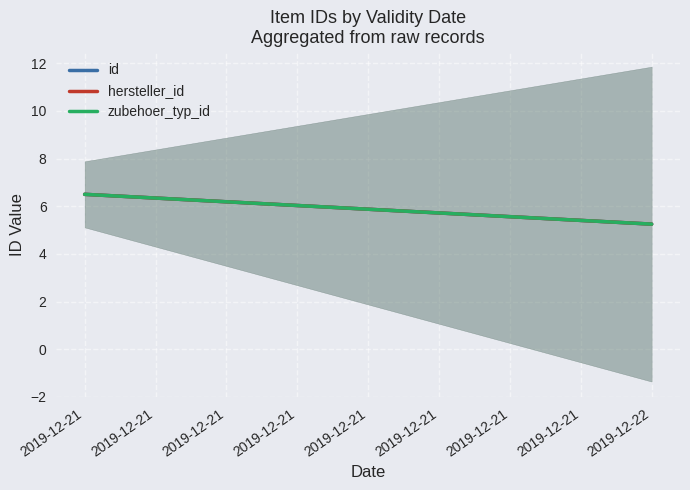

How many categories are shown in the chart?

2